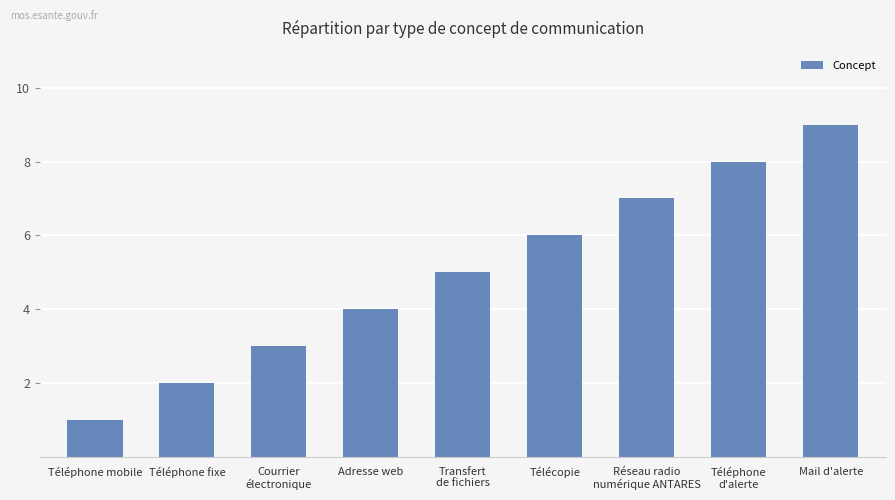

Approximately how many times larger is the value at Adresse web compared to Courrier
électronique?

1.3